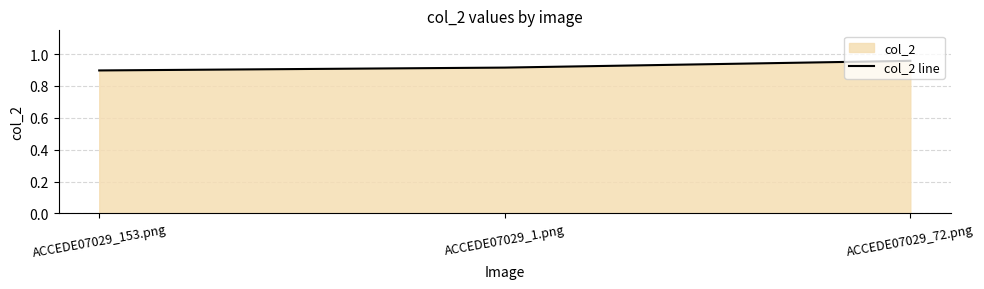

True or false: the data shows 0.9 at ACCEDE07029_1.png.

True